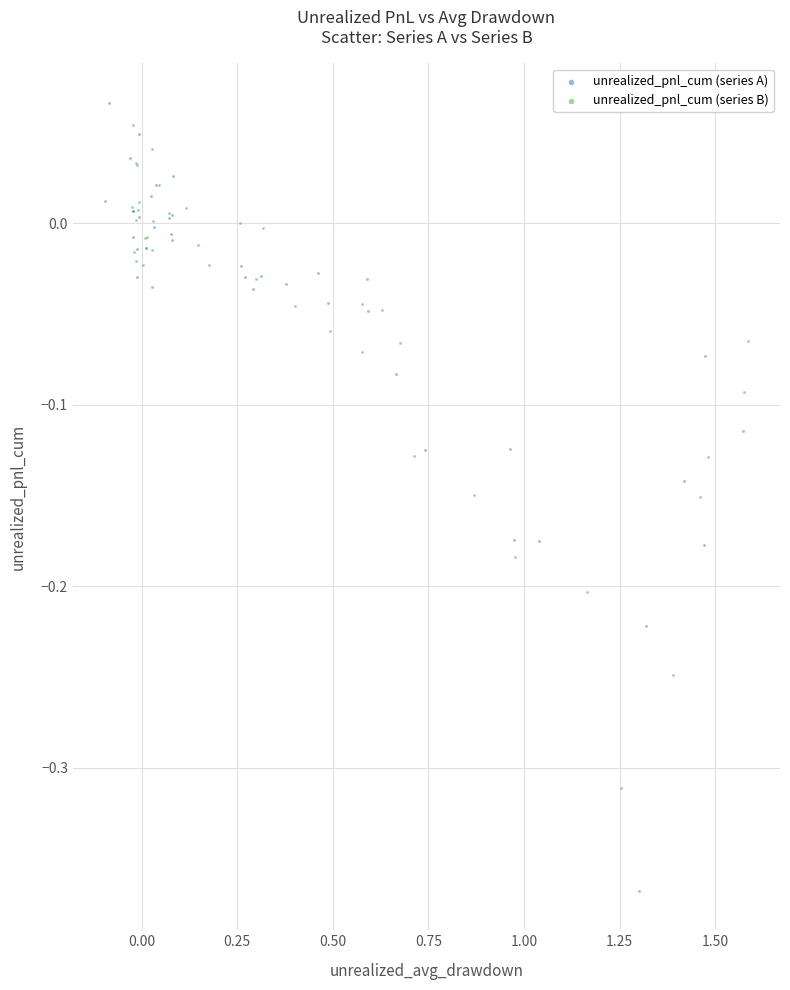

Which series has the largest Y range (max minus min)?

unrealized_pnl_cum (series A)